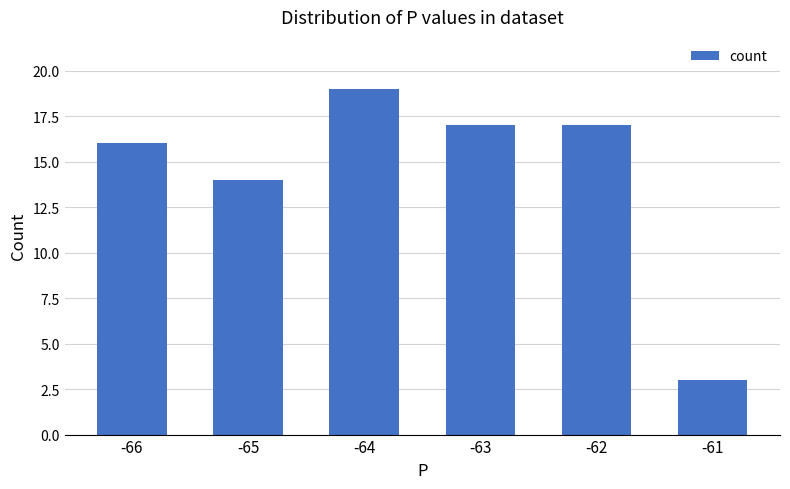

What value does the data have at -62, to the nearest 5?

15